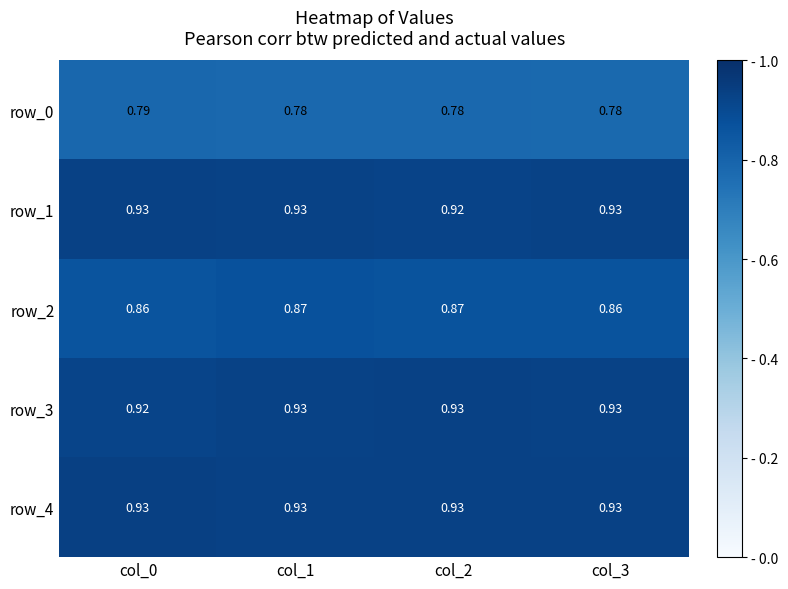

Is the value of row_2 at col_3 greater than the value of row_0 at col_2?

Yes